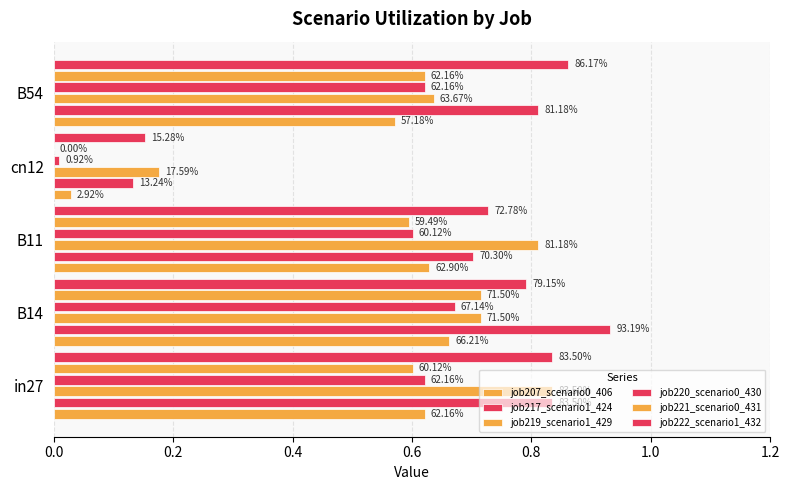

What is the maximum value shown in the chart?

0.9